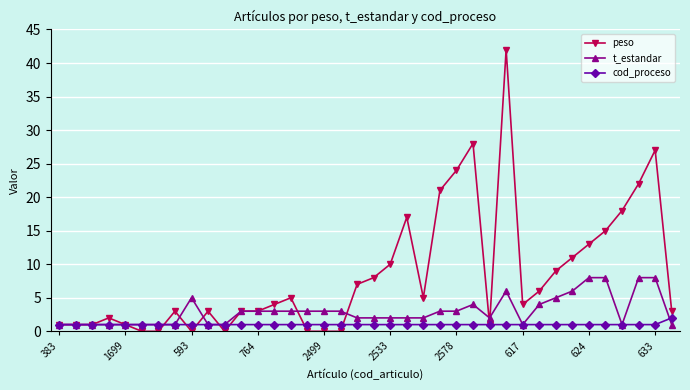

How many lines are shown in the chart?

3